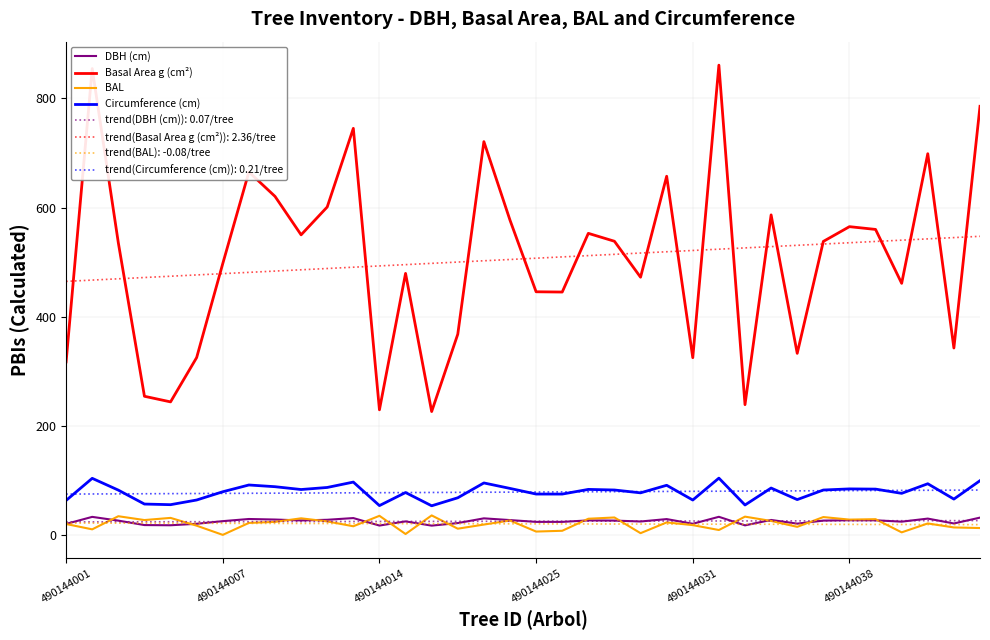

True or false: BAL and Circumference (cm) cross at least once.

False